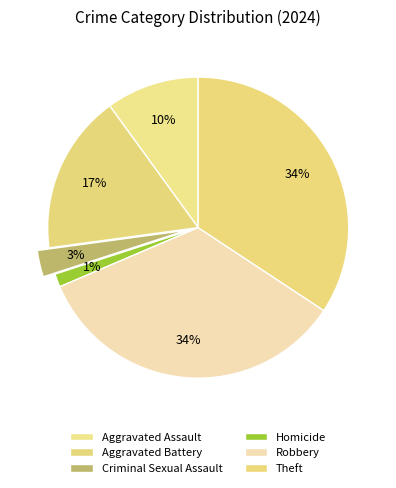

Rank the categories by value from highest to lowest.

Robbery, Theft, Aggravated Battery, Aggravated Assault, Criminal Sexual Assault, Homicide